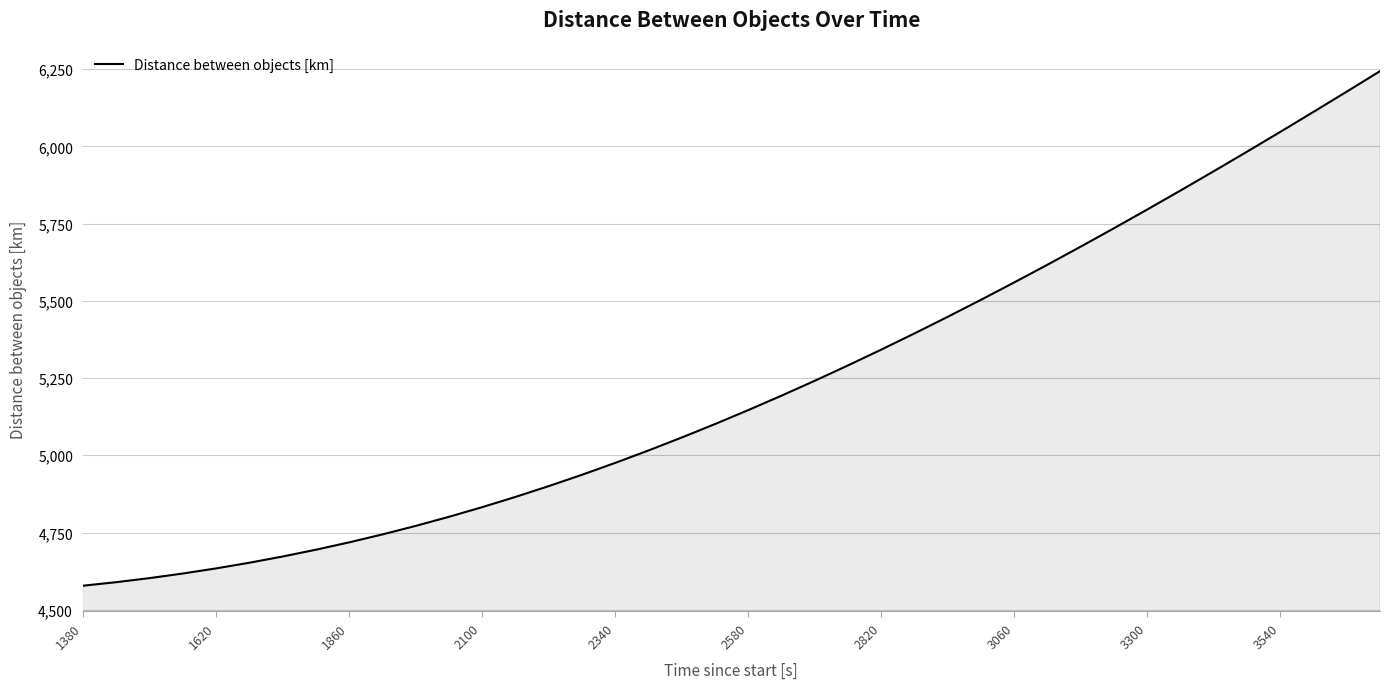

How many lines are shown in the chart?

1